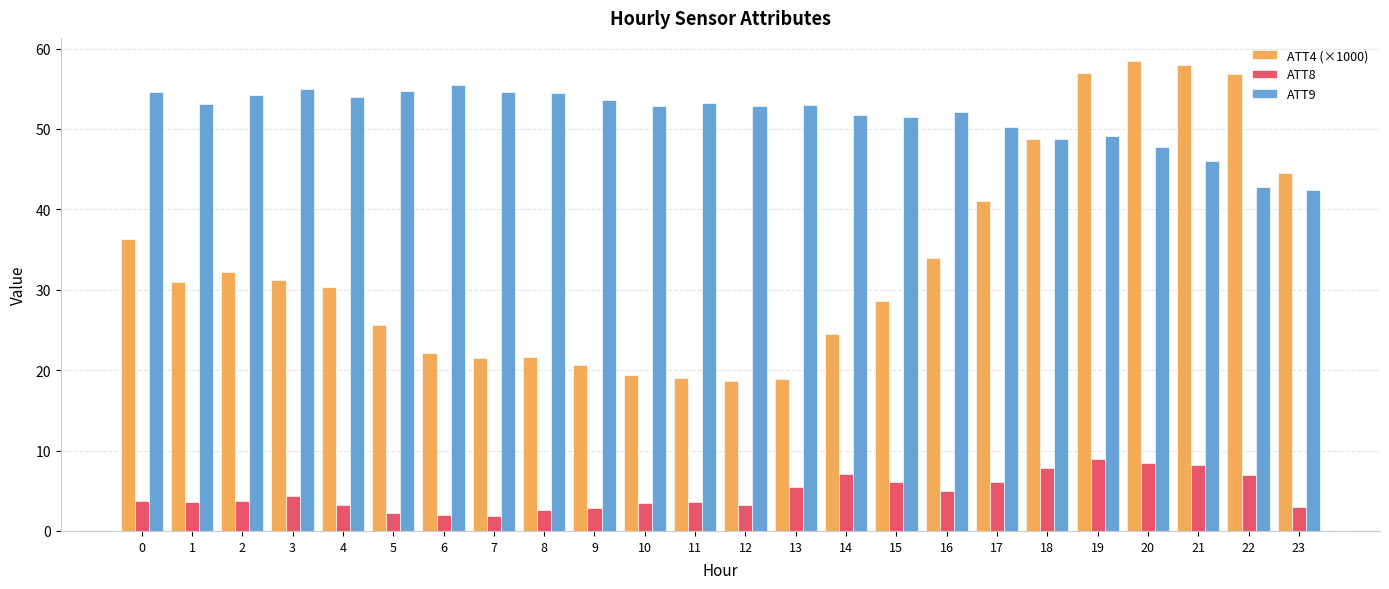

What is the minimum value for ATT8?

1.9